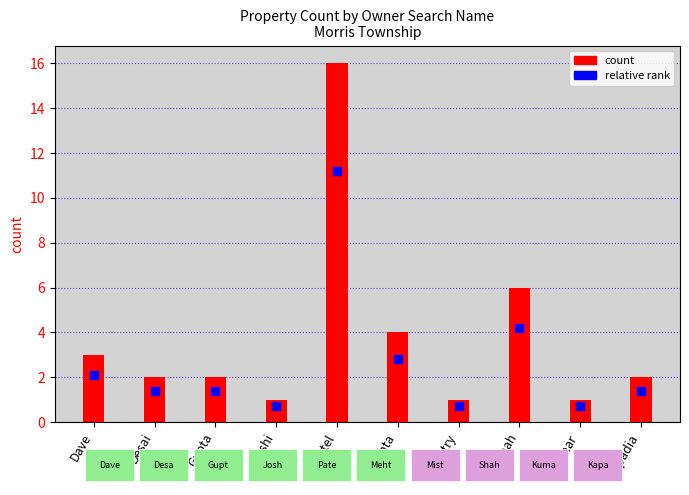

At which category is the sum across all series the highest?

Patel